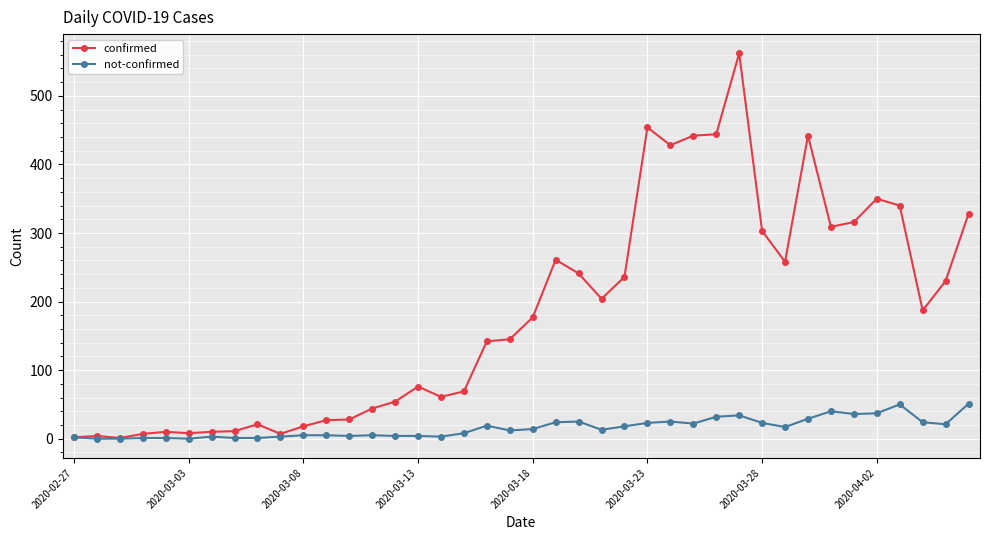

At how many categories does at least one series exceed 353?

6